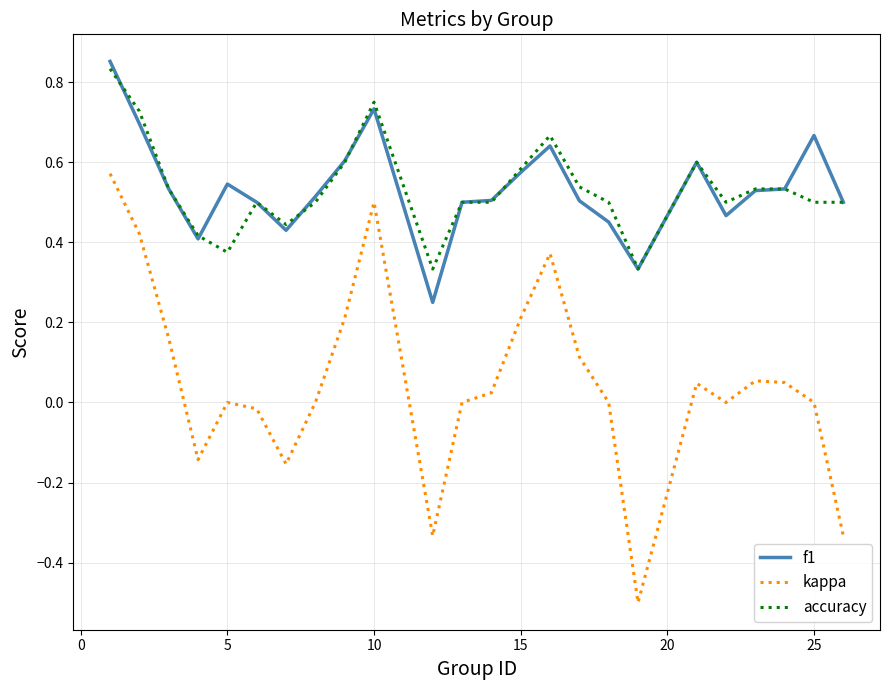

What is the smallest value displayed?

-0.5